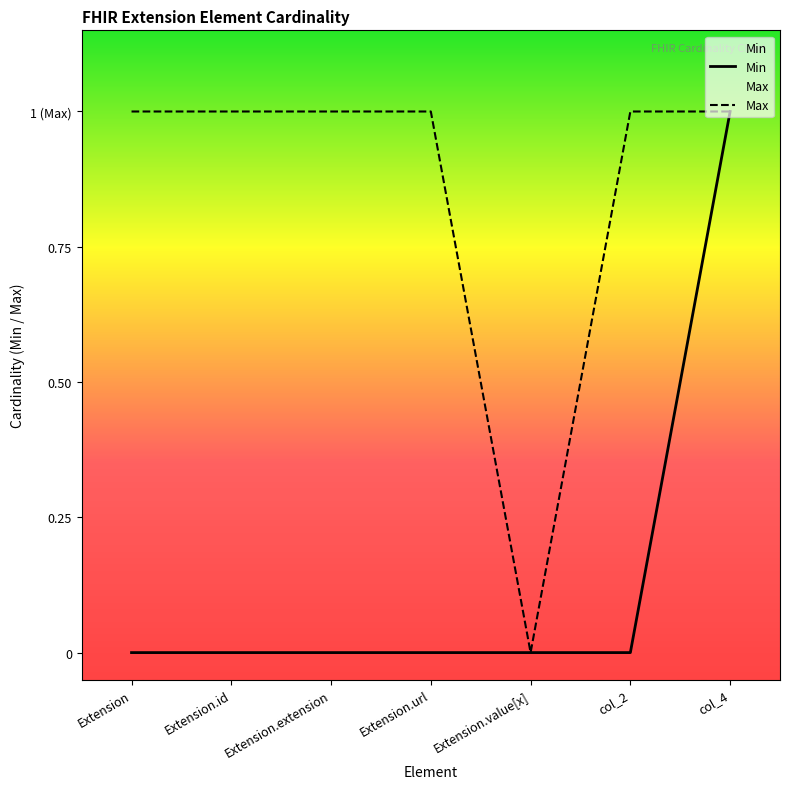

True or false: Max and Min intersect in this chart.

False